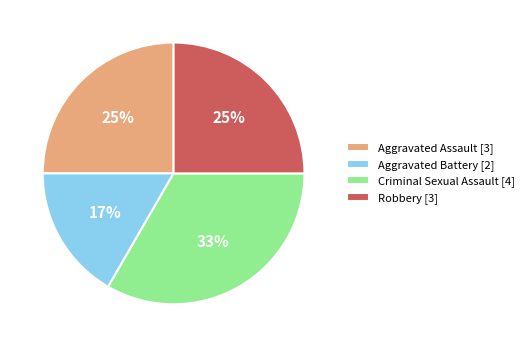

Is the sum of Aggravated Battery [2] and Robbery [3] greater than half?

No